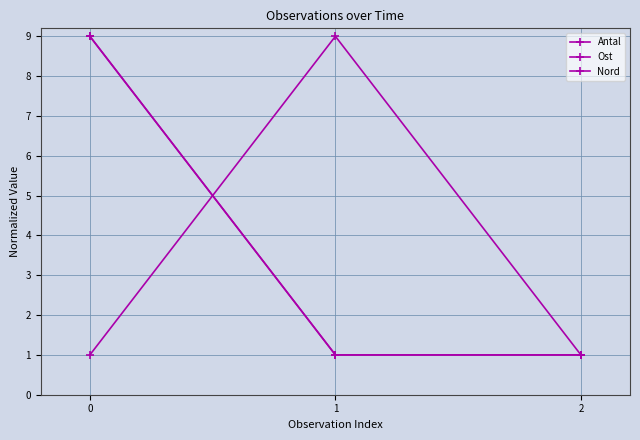

Reading left to right, list all the values displayed in this chart.

Antal: 0=1	1=9	2=1
Ost: 0=9	1=1	2=1
Nord: 0=9	1=1	2=1